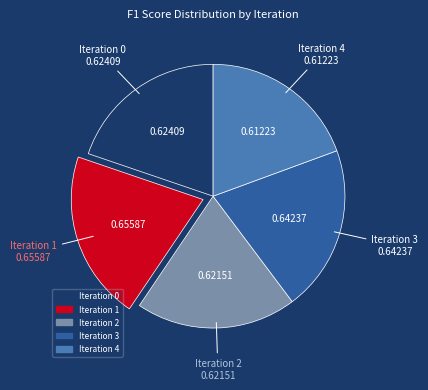

Is there any slice that represents more than half of the pie?

No